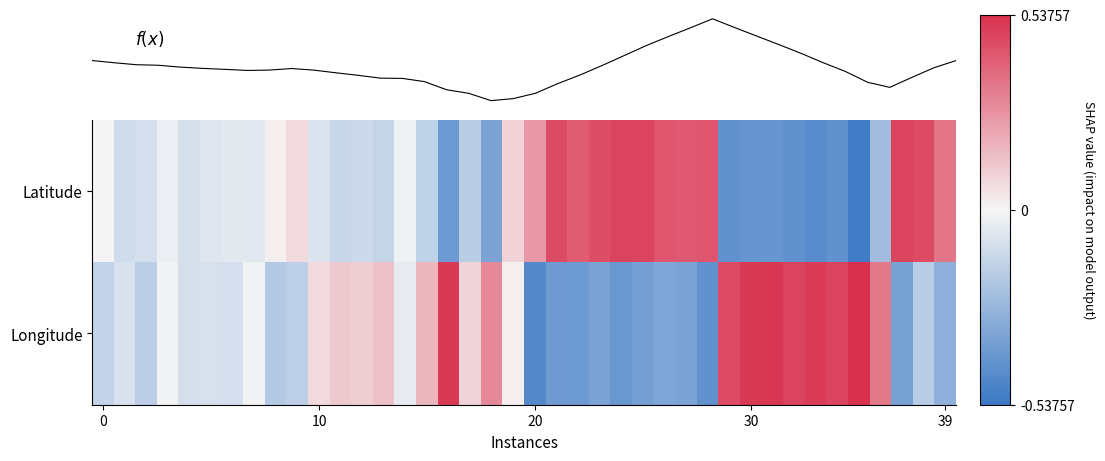

How many values in Latitude are above zero?

15